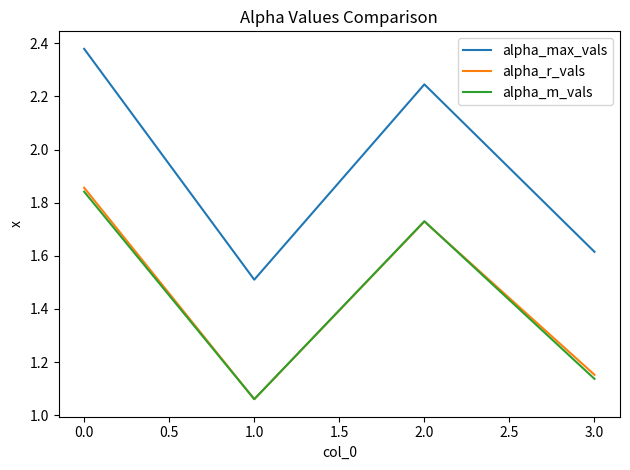

The value of alpha_m_vals at 3.0 is 0.5. True or false?

False